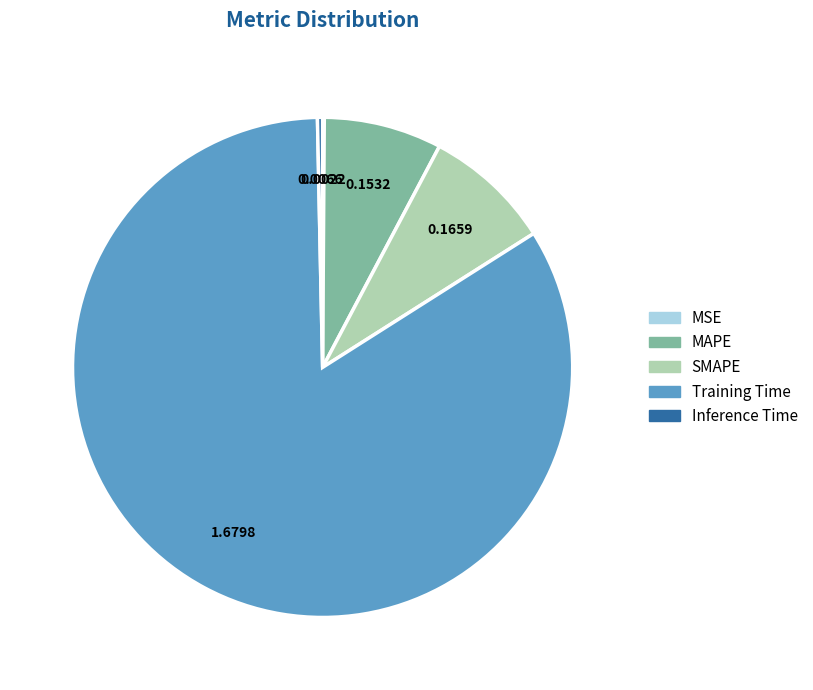

Which slice is the largest?

Training Time